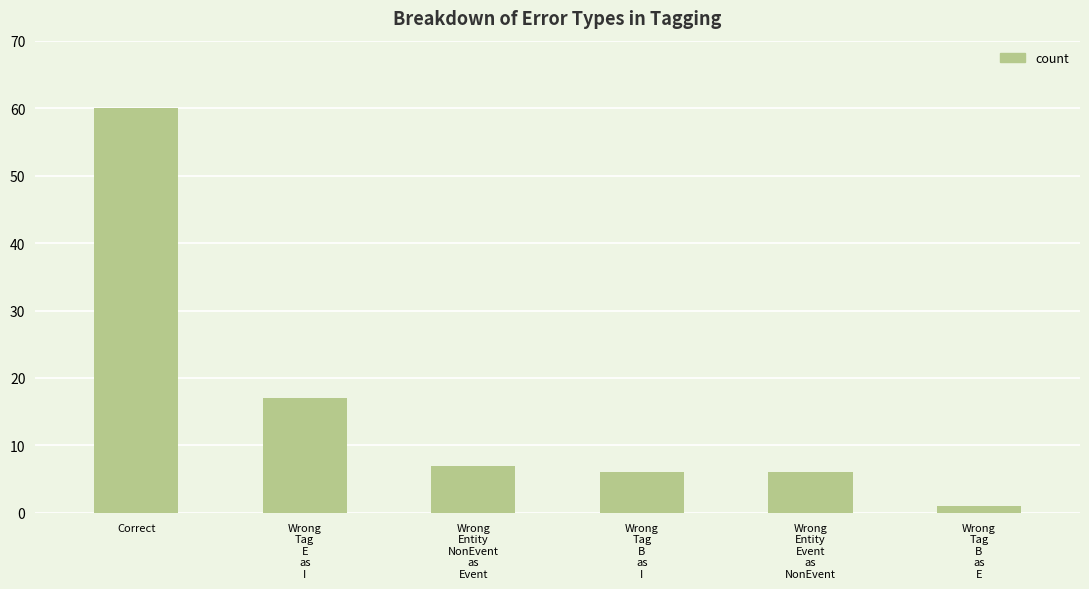

The chart shows a value of 3 at Wrong
Entity
NonEvent
as
Event. True or false?

False